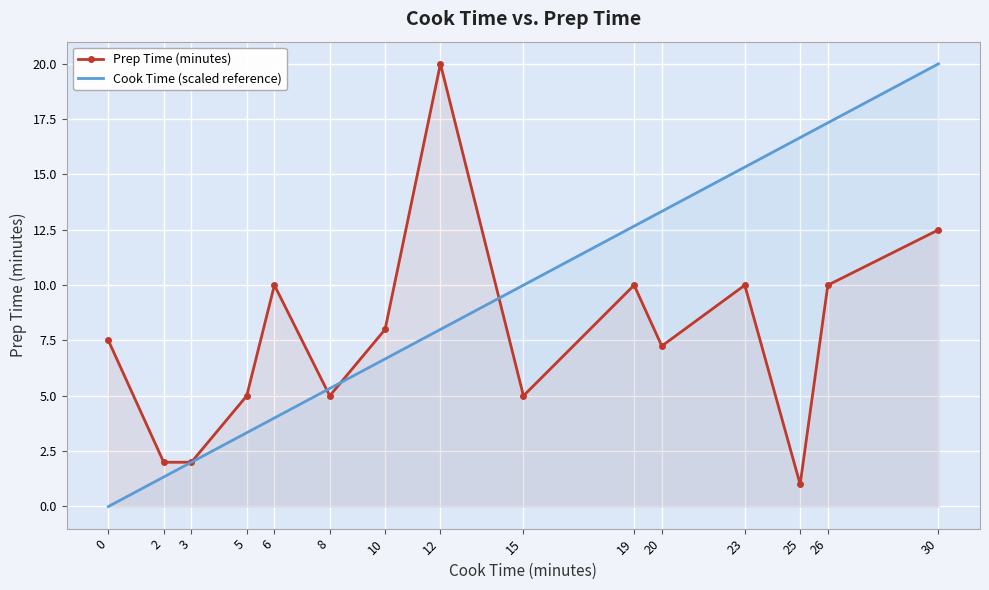

Reading left to right, list all the values displayed in this chart.

Prep Time (minutes): 7.5	2.0	2.0	5.0	10.0	5.0	8.0	20.0	5.0	10.0	7.2	10.0	1.0	10.0	12.5
Cook Time (scaled reference): 0.0	1.3	2.0	3.3	4.0	5.3	6.7	8.0	10.0	12.7	13.3	15.3	16.7	17.3	20.0